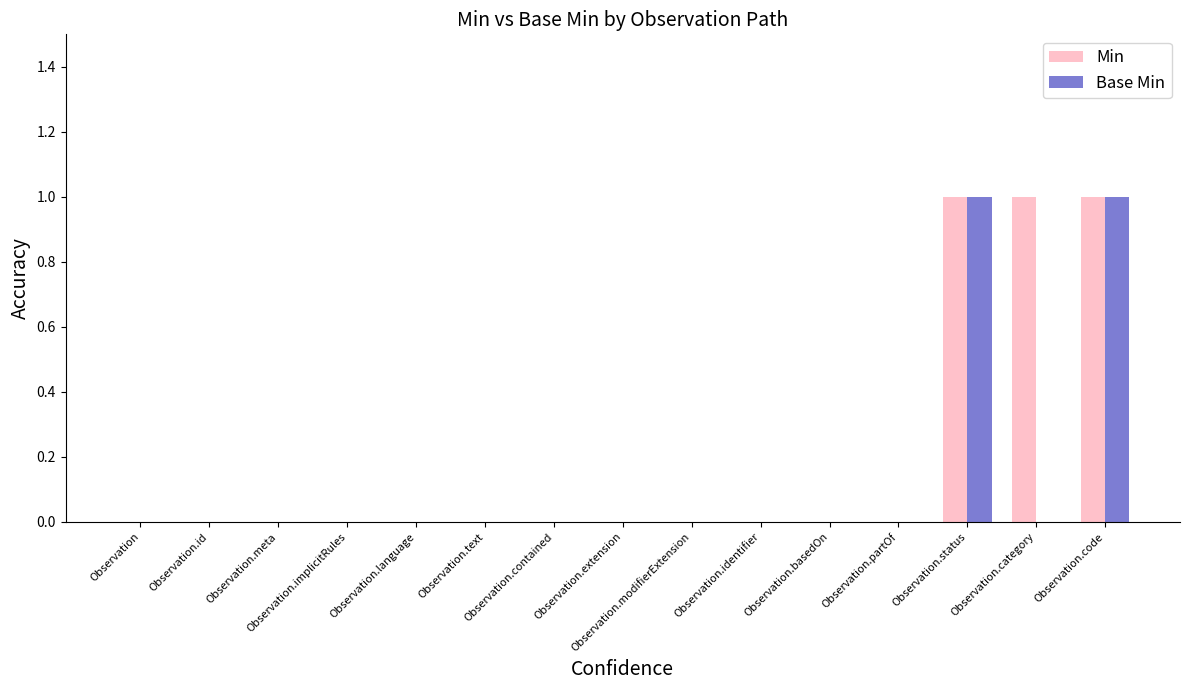

Which series has the largest total across all categories?

Min